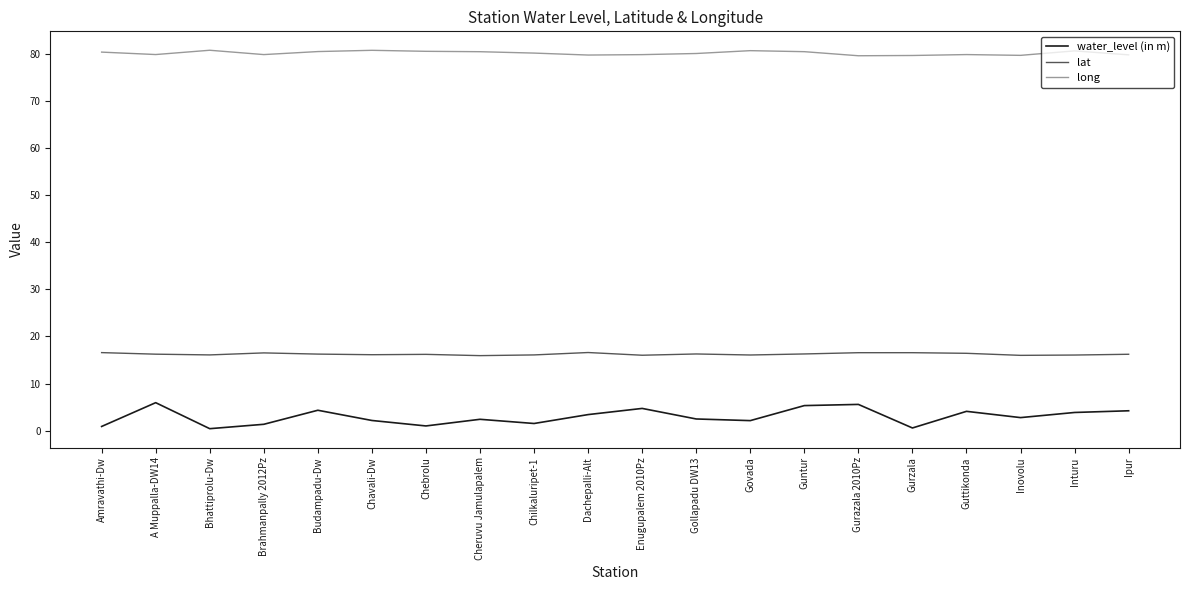

Is the value of long at A Muppalla-DW14 greater than the value of lat at Budampadu-Dw?

Yes